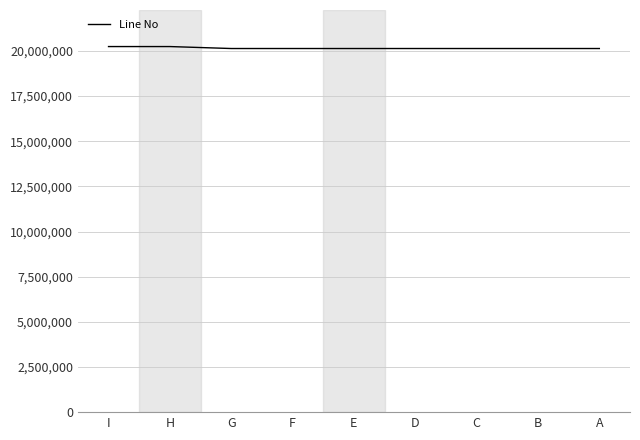

What is the minimum value shown in the chart?

20136010